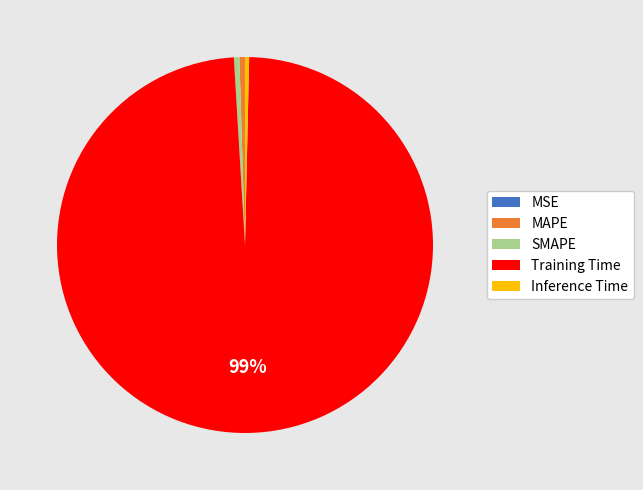

True or false: SMAPE accounts for 0% of the total.

True